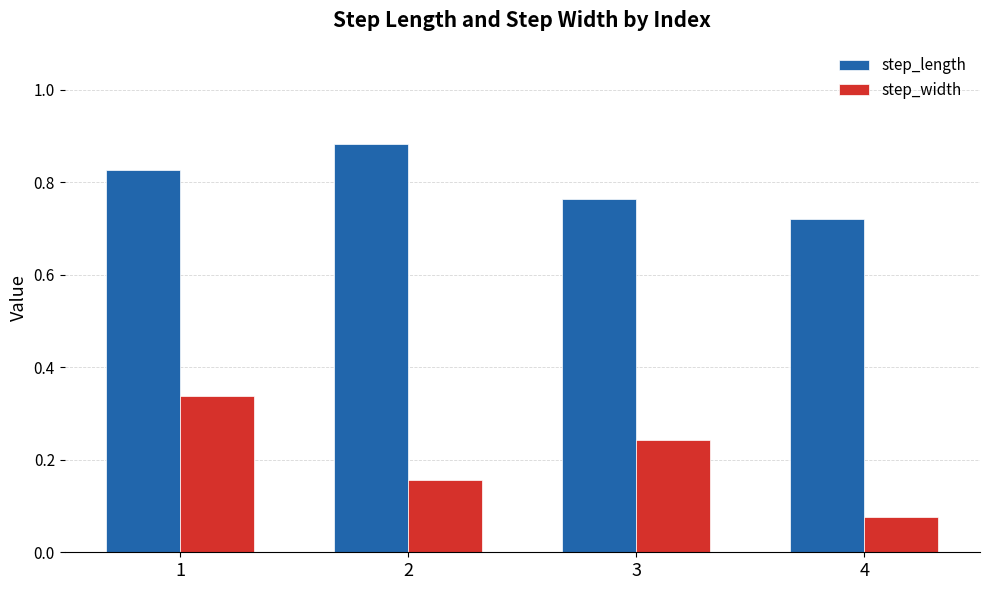

Are the bars grouped side by side (vs. stacked)?

Yes